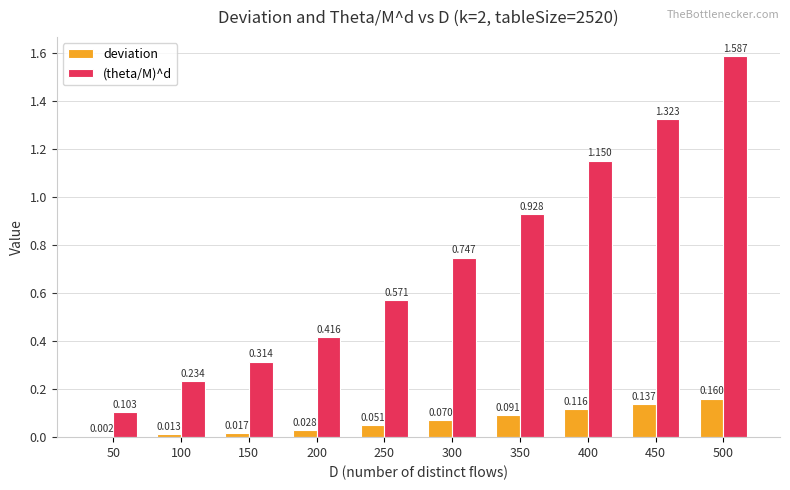

Is the value of deviation at 500 greater than the value of (theta/M)^d at 50?

Yes